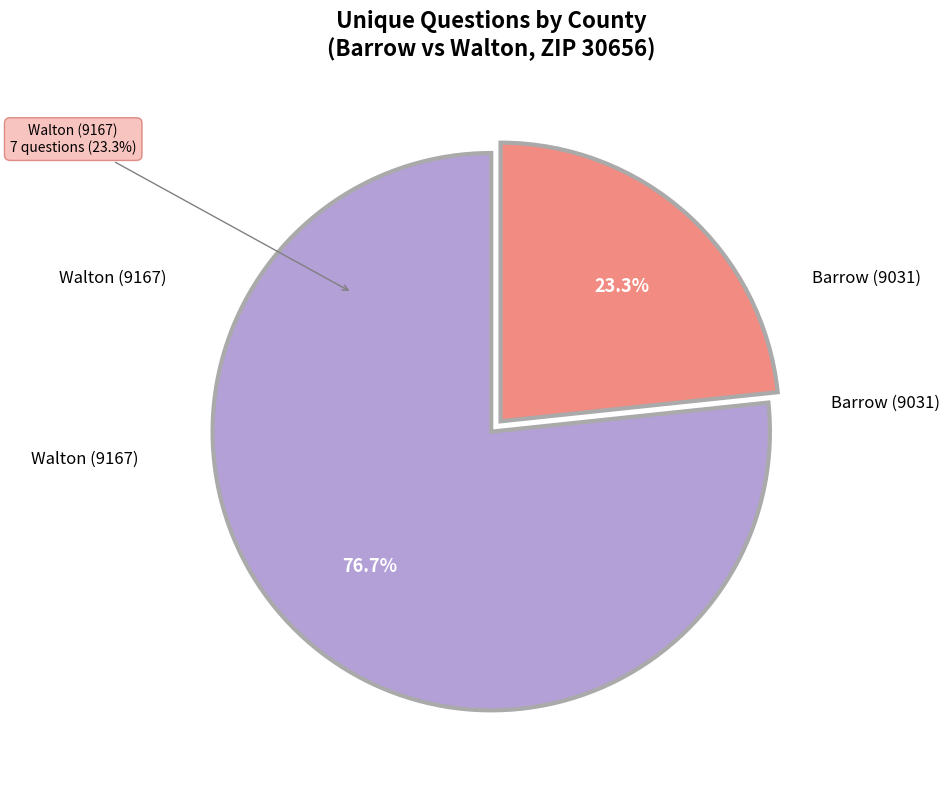

What is the smallest slice in the pie chart?

Walton (9167)